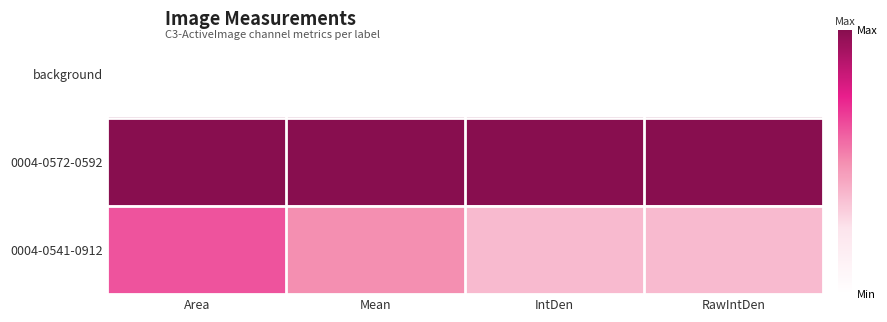

Reading left to right, list all the values displayed in this chart.

background: Area=0.0	Mean=0.0	IntDen=0.0	RawIntDen=0.0
0004-0572-0592: Area=1.0	Mean=1.0	IntDen=1.0	RawIntDen=1.0
0004-0541-0912: Area=0.6	Mean=0.5	IntDen=0.4	RawIntDen=0.4